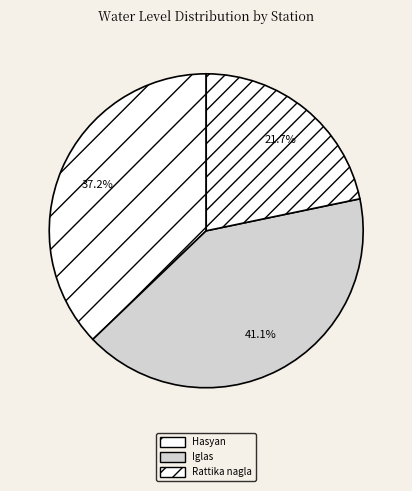

What is the ratio of the value at Hasyan to the value at Rattika nagla?

1.7